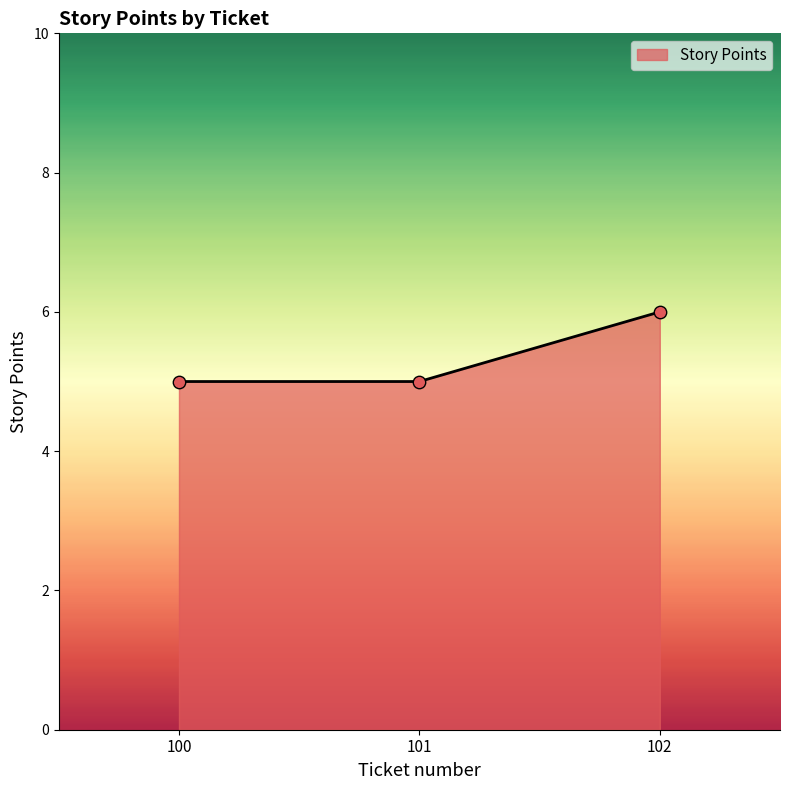

What is the ratio of the value at 100 to the value at 102?

0.8